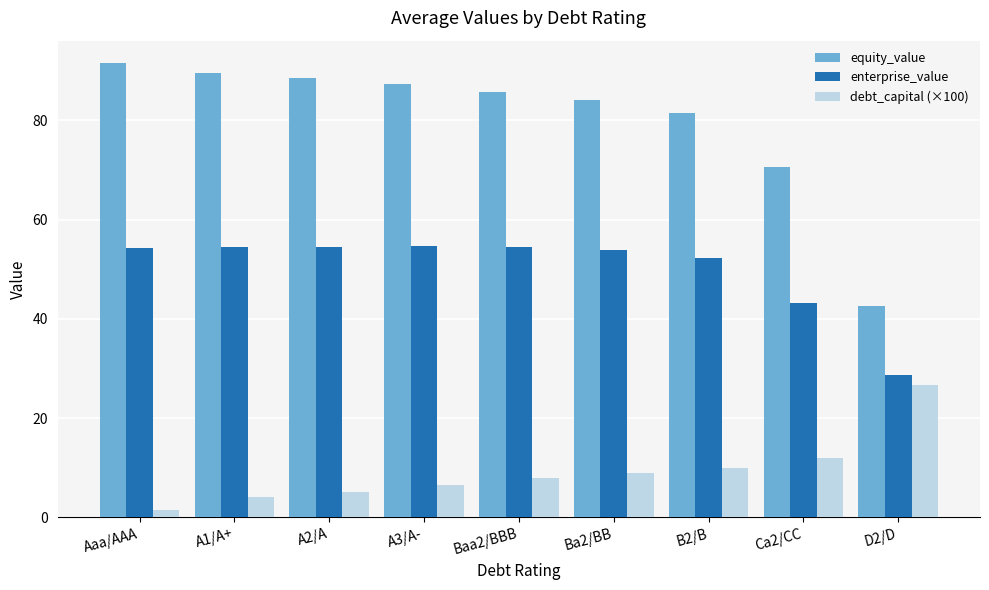

What is the minimum value for enterprise_value?

28.6